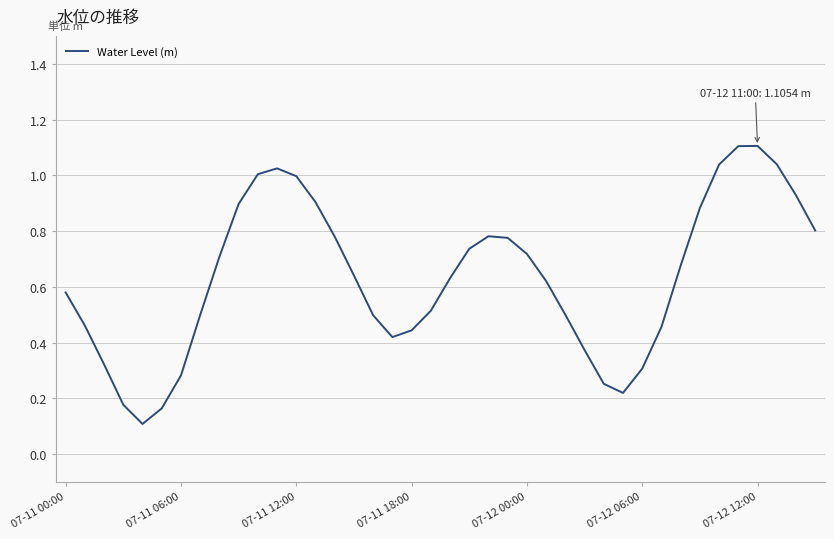

What is the maximum value shown in the chart?

1.1